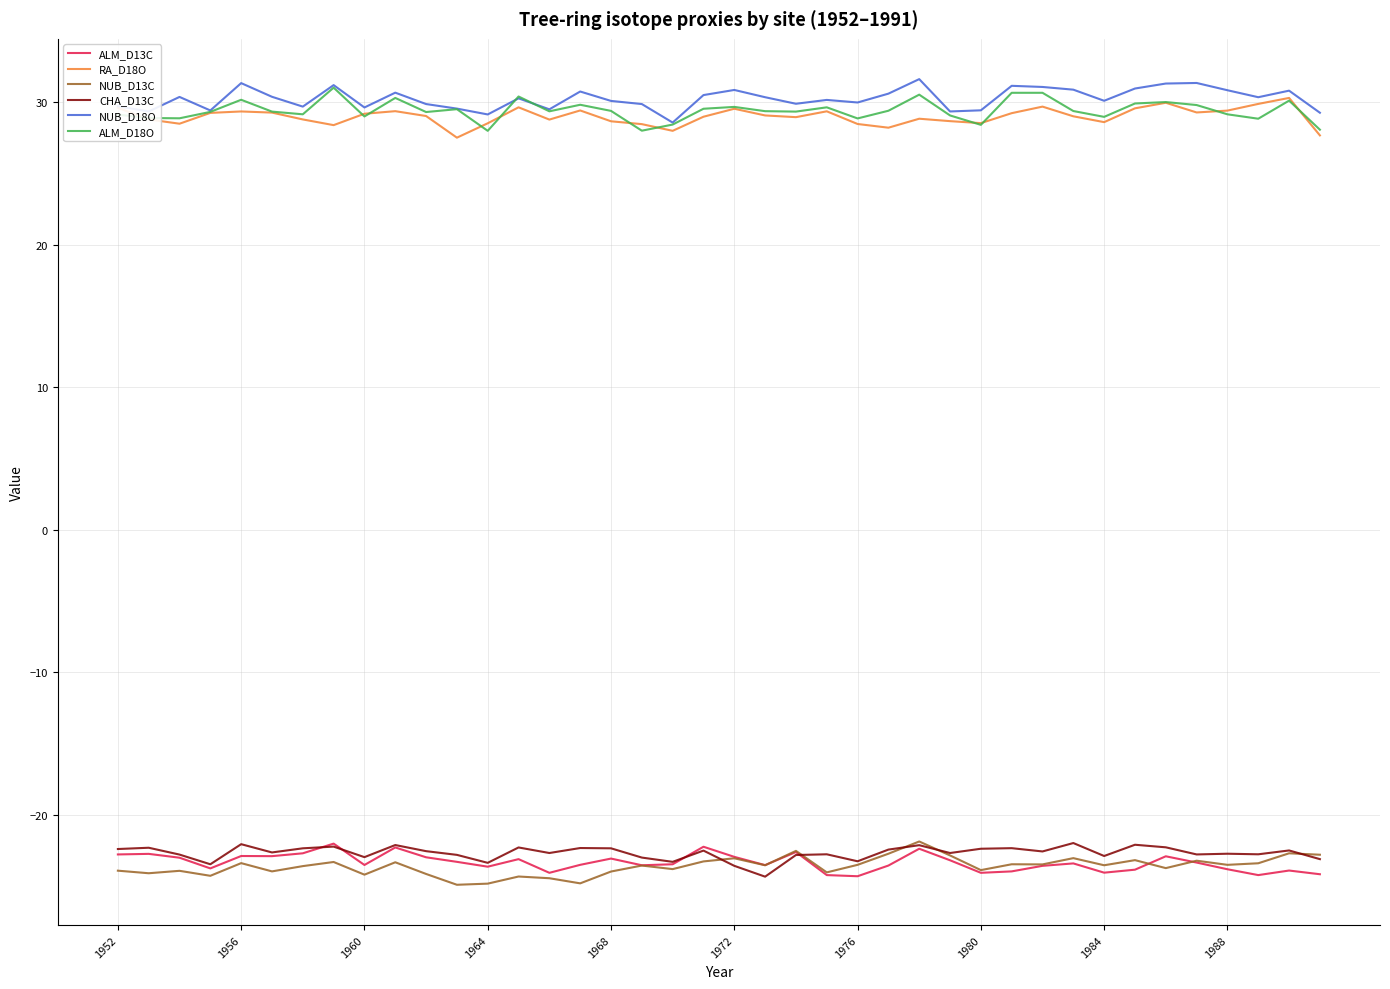

What is the maximum value for ALM_D13C?

-22.0